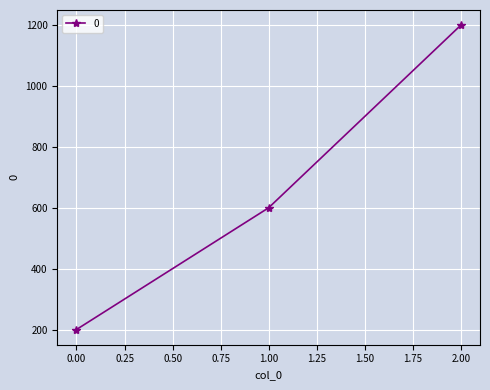

What is the greatest value displayed?

1200